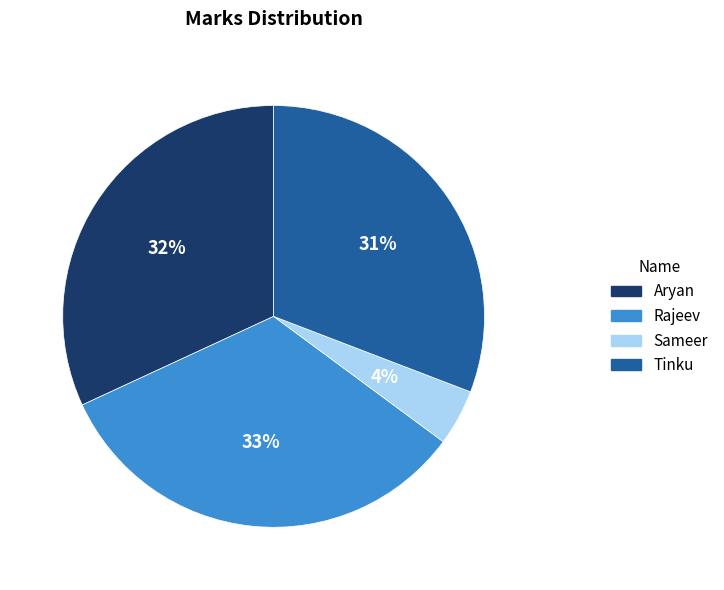

Is it true that Tinku is 31% of the pie?

True